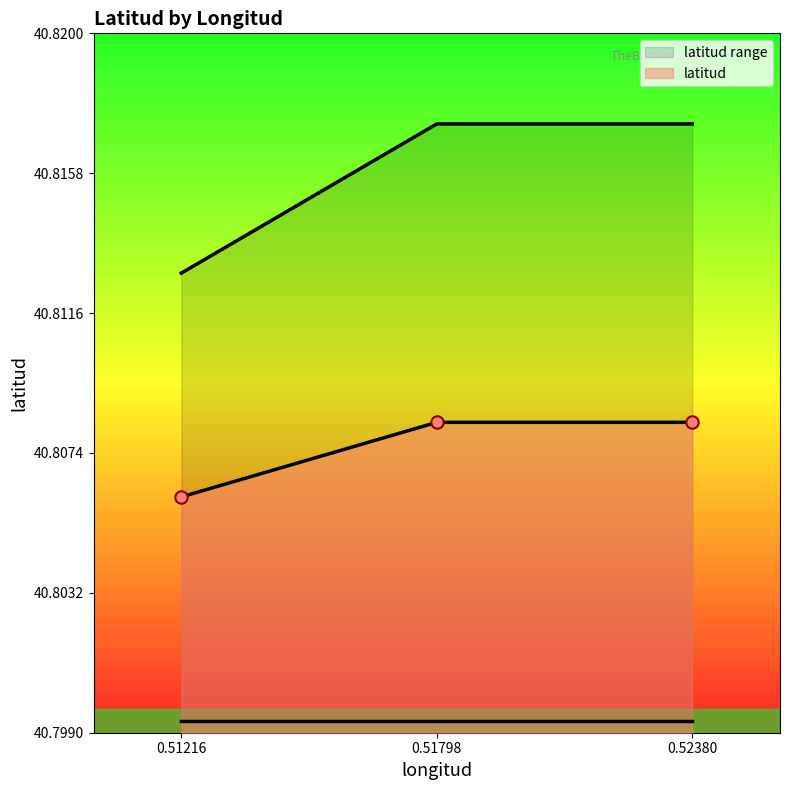

Which has a higher value, 0.51216 or 0.5238?

0.5238